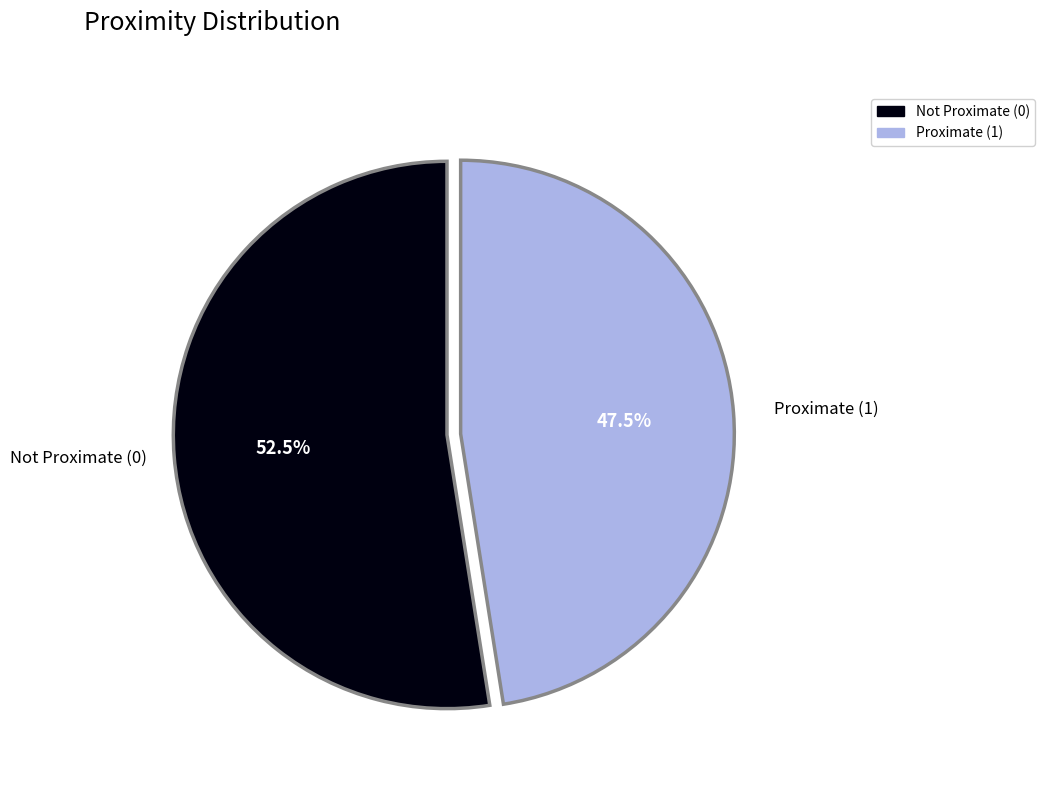

Combined, what portion of the pie is Not Proximate (0) and Proximate (1)?

100.0%